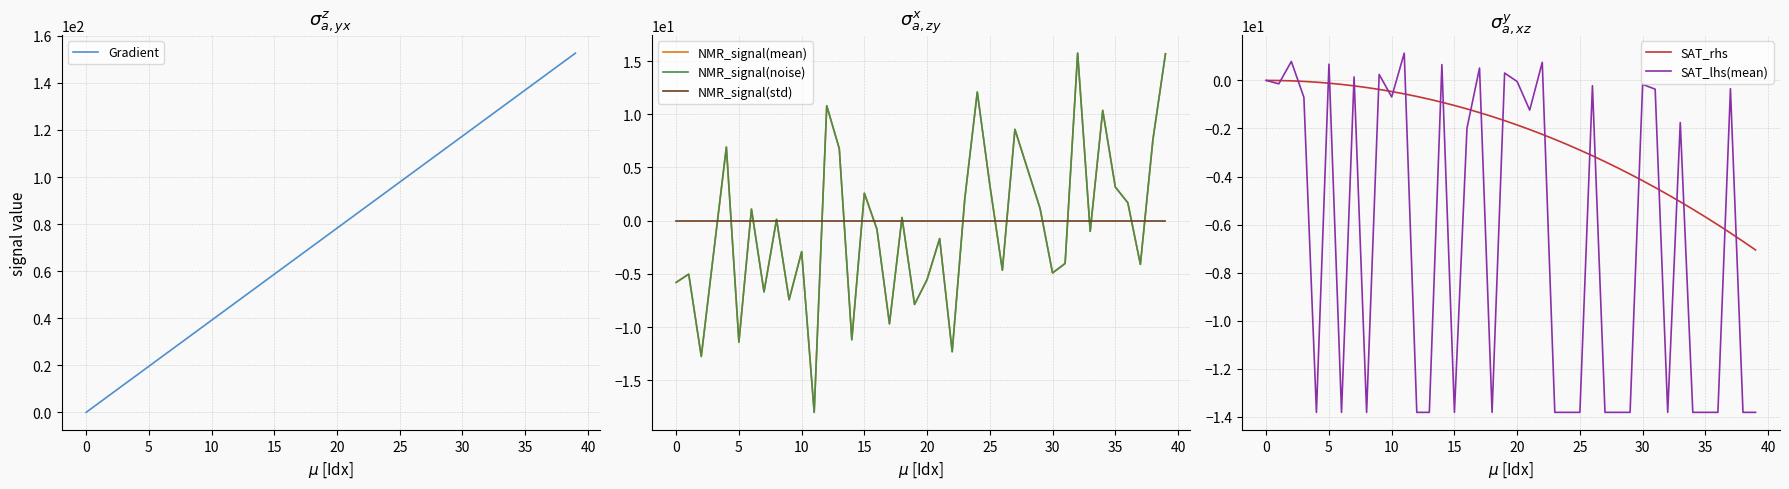

How many intersections are there between SAT_rhs and NMR_signal(noise)?

19